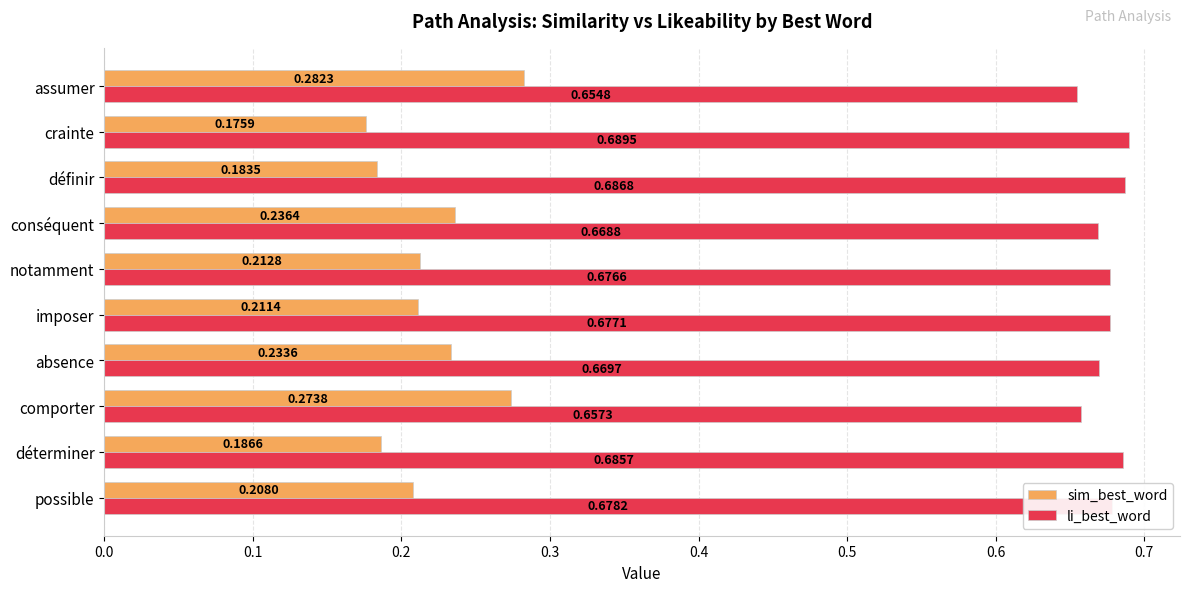

At définir, list the series in order from largest to smallest.

li_best_word, sim_best_word